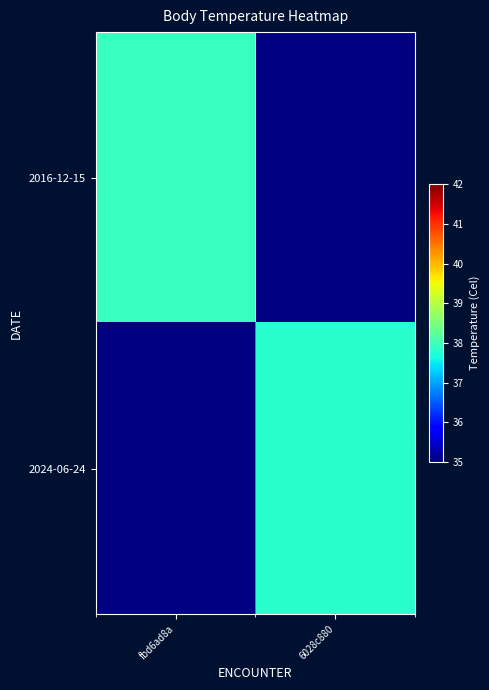

How many data points does each series have?

2